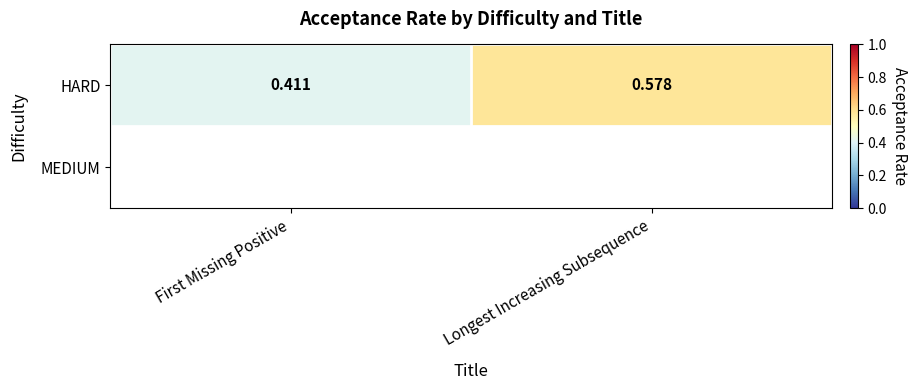

Which has a higher value, Longest Increasing Subsequence or First Missing Positive?

Longest Increasing Subsequence